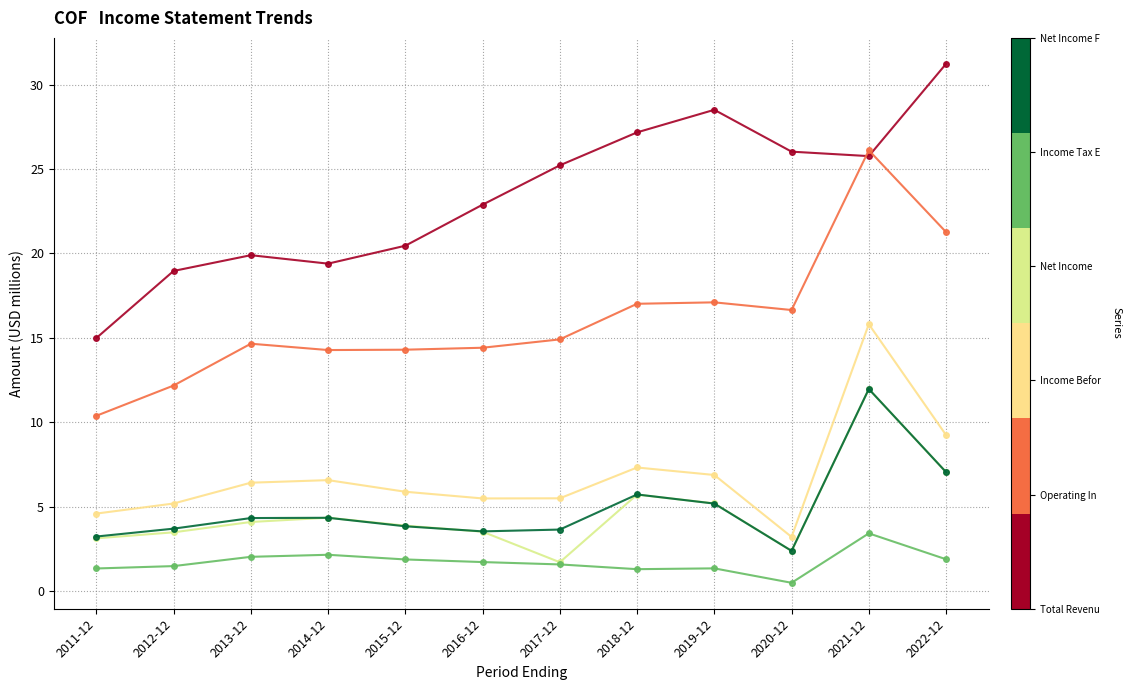

How many lines are shown in the chart?

6